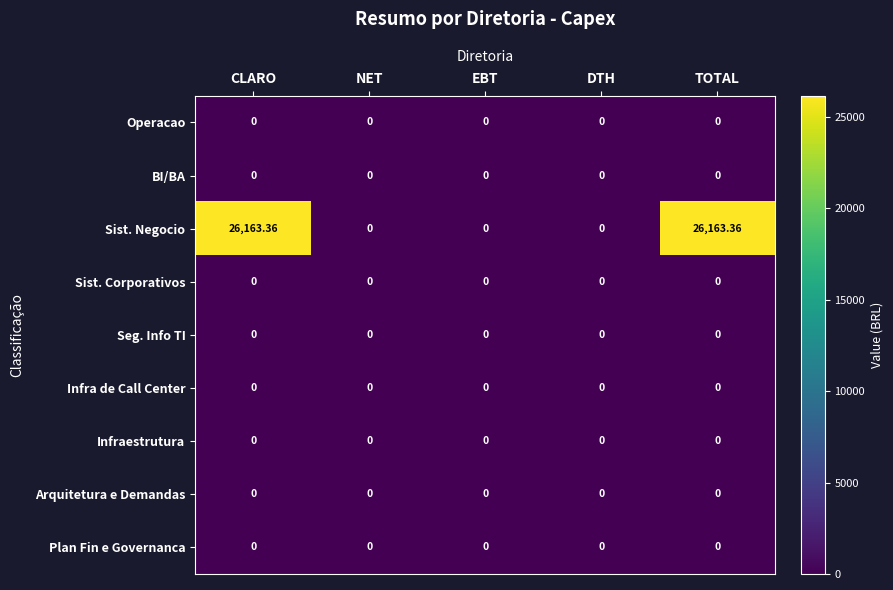

Which series has the widest spread of values?

Sist. Negocio